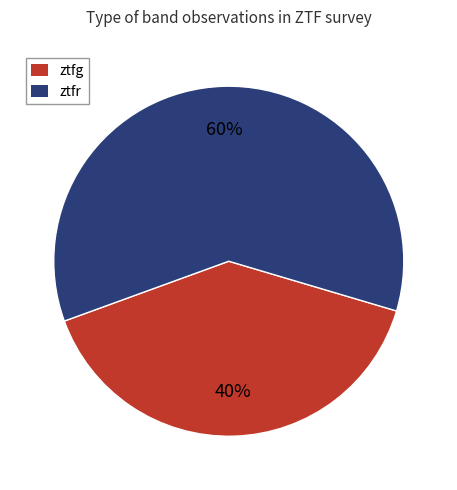

The ztfr slice represents 50% of the pie. True or false?

False